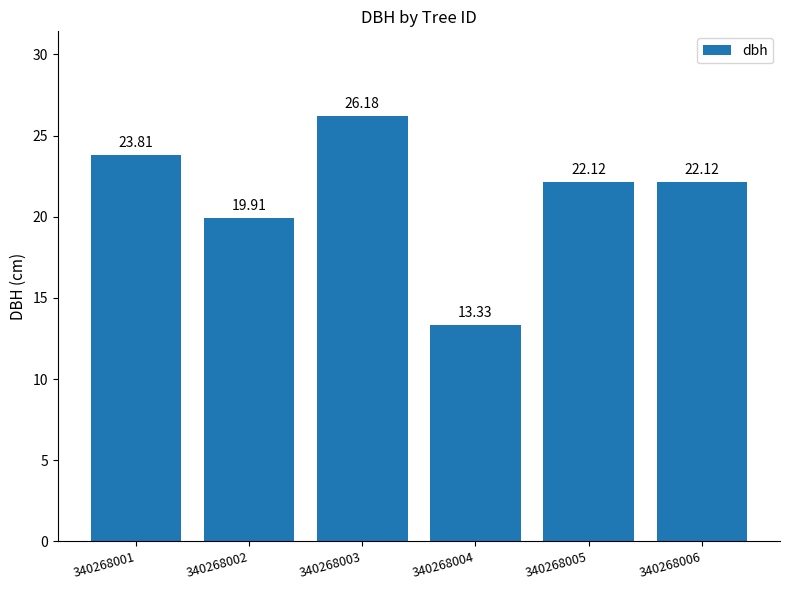

Approximately how many times larger is the value at 340268003 compared to 340268002?

1.3